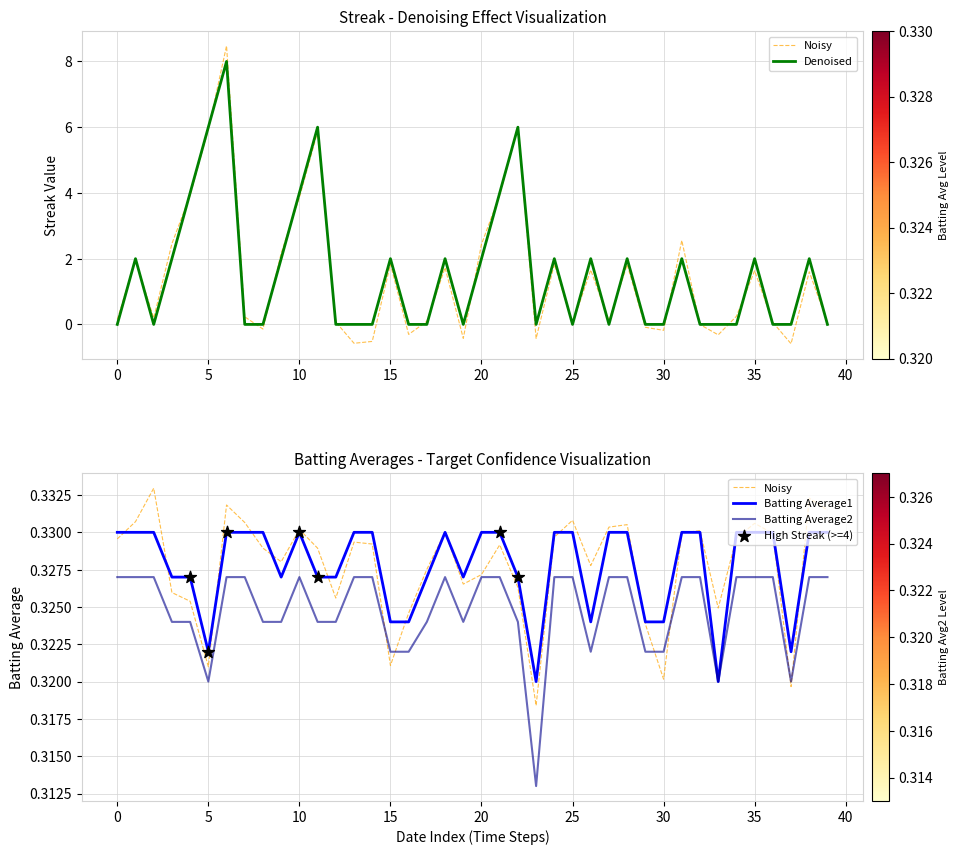

Is the value of Batting Average1 at 2010-08-08 greater than the value of Streak at 2010-07-28?

No